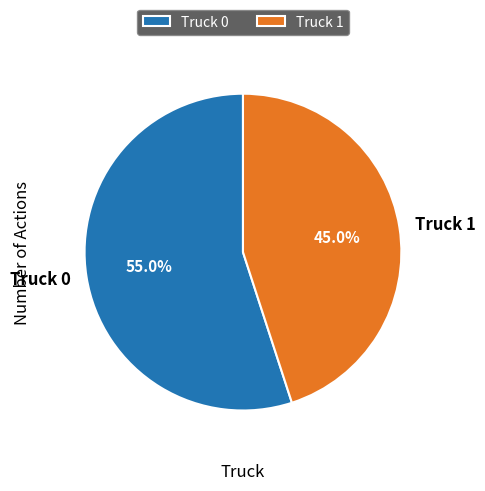

Is Truck 1 the majority of the pie?

No